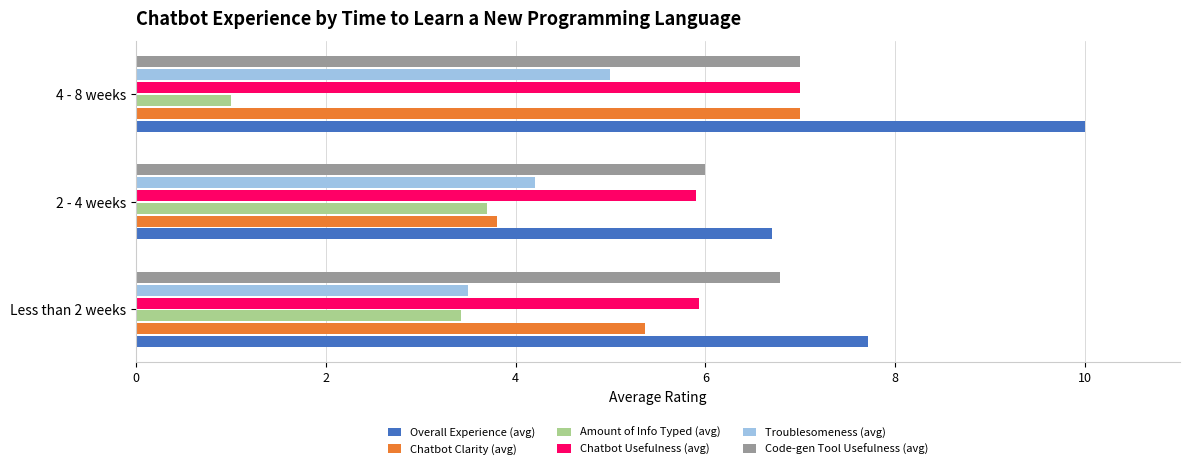

At how many categories does at least one series exceed 3?

3